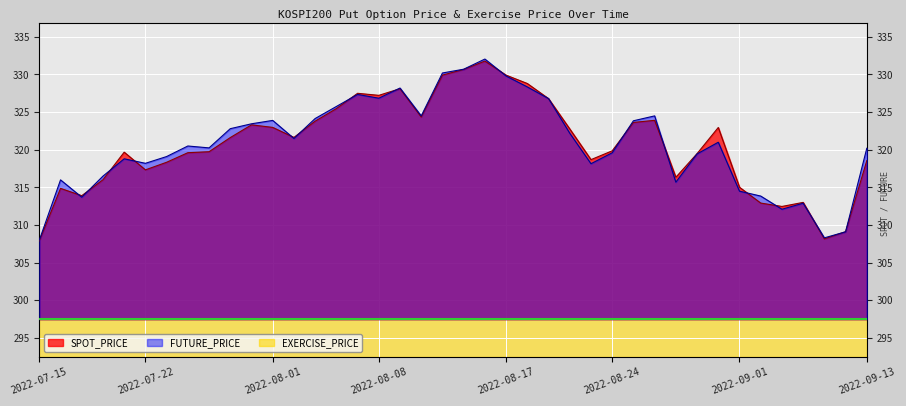

Between 2022-08-30 and 2022-08-11, which is larger?

2022-08-11